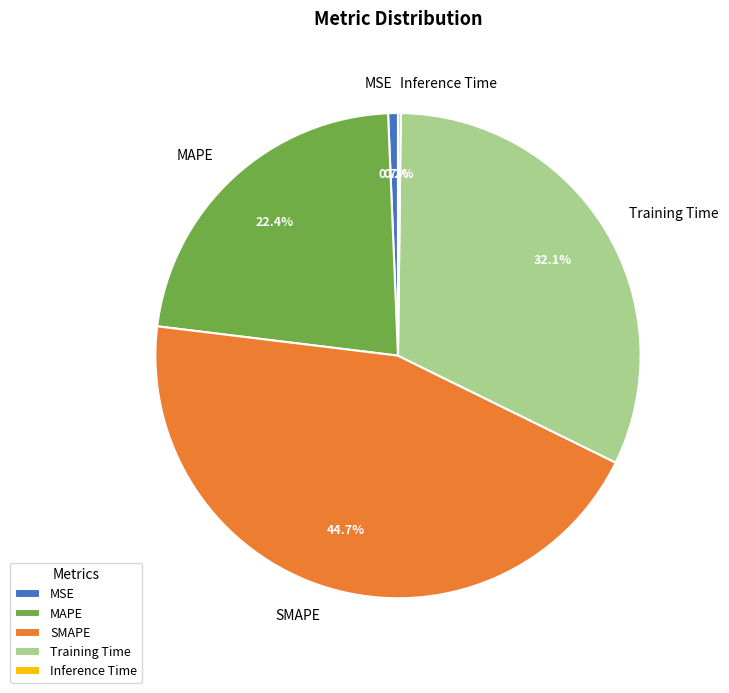

How much of the chart is everything except MAPE?

77.6%